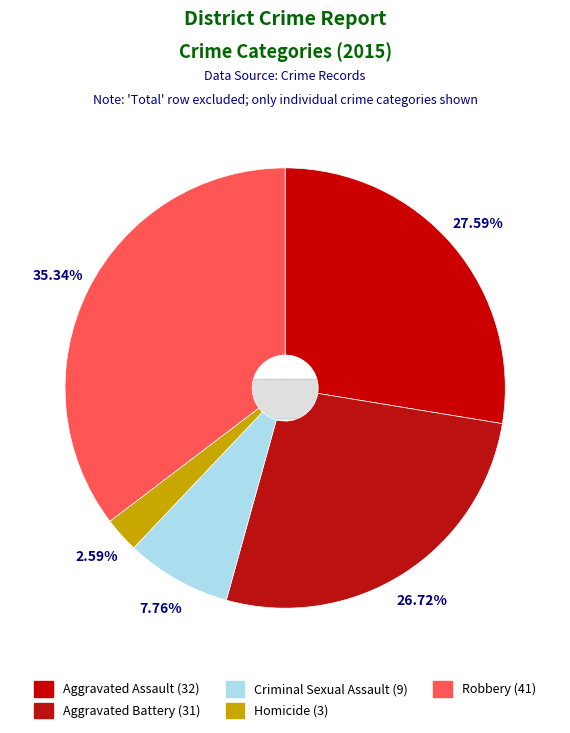

Is there any slice that represents more than half of the pie?

No